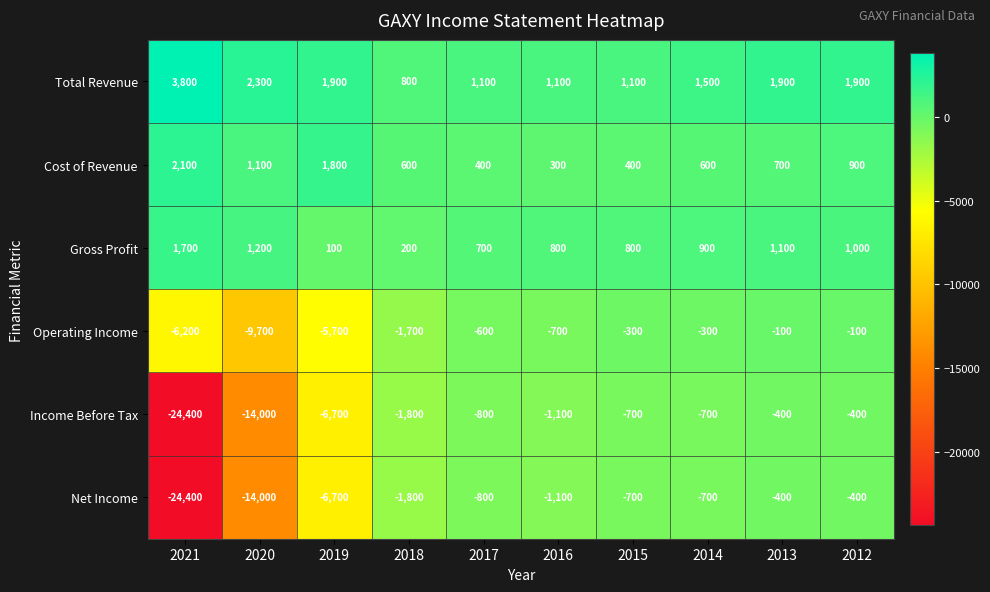

What is the difference between the highest and lowest values at 2014?

2200